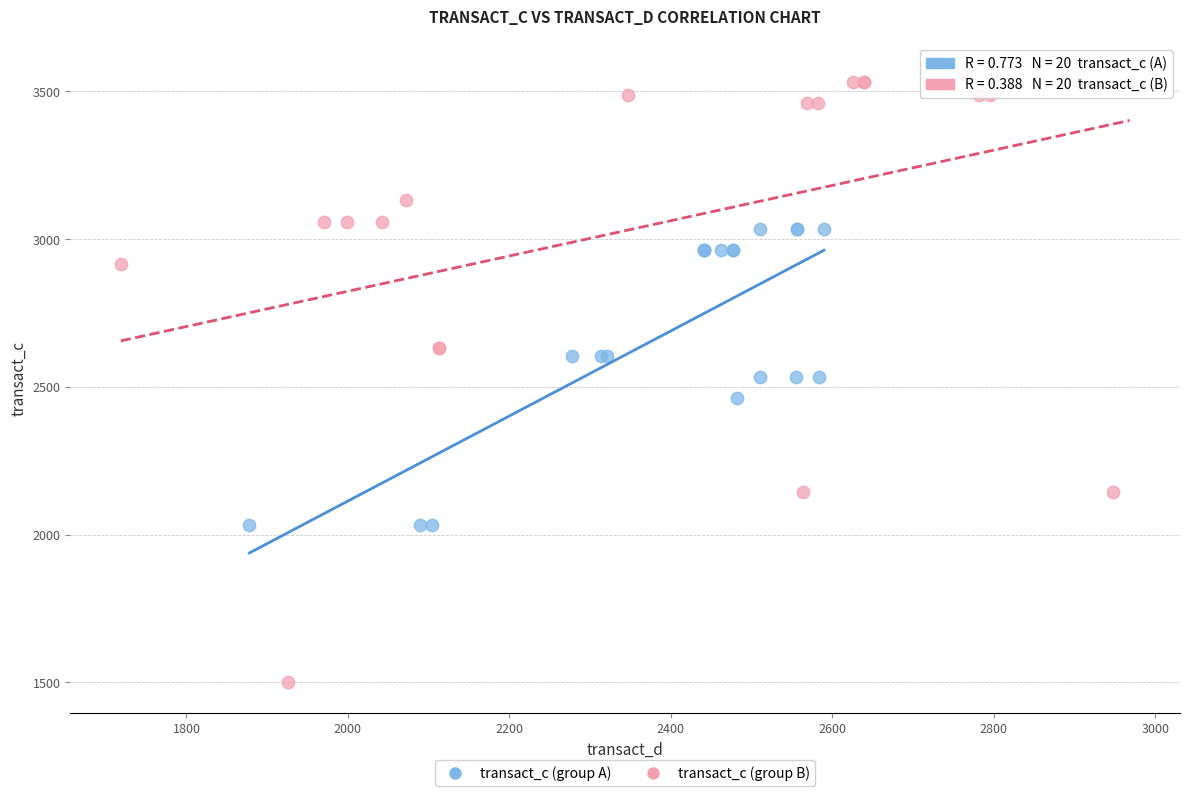

Which series reaches the maximum Y coordinate?

transact_c (group B)